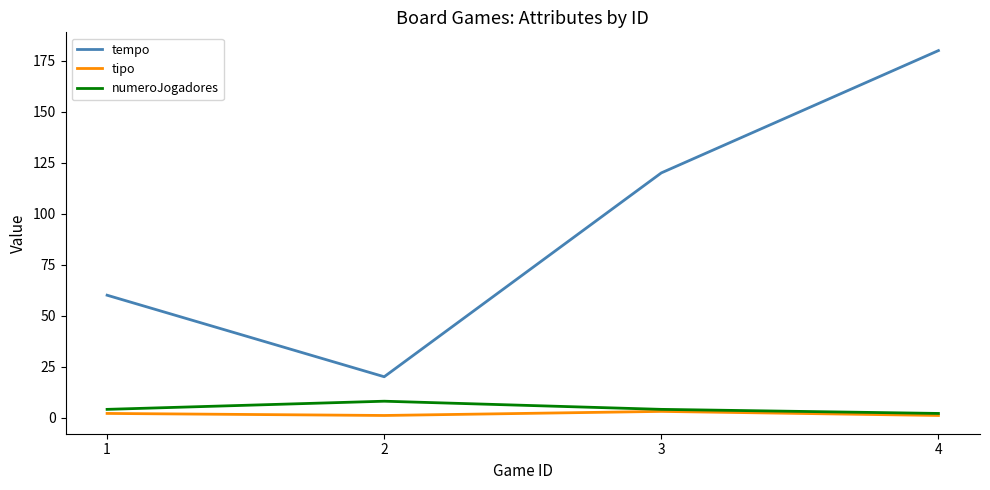

Reading left to right, what are all the values shown in this chart?

tempo: 60	20	120	180
tipo: 2	1	3	1
numeroJogadores: 4	8	4	2